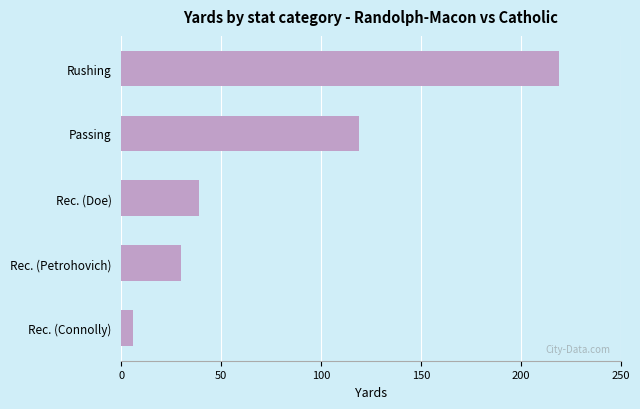

True or false: the data shows 219 at Rushing.

True